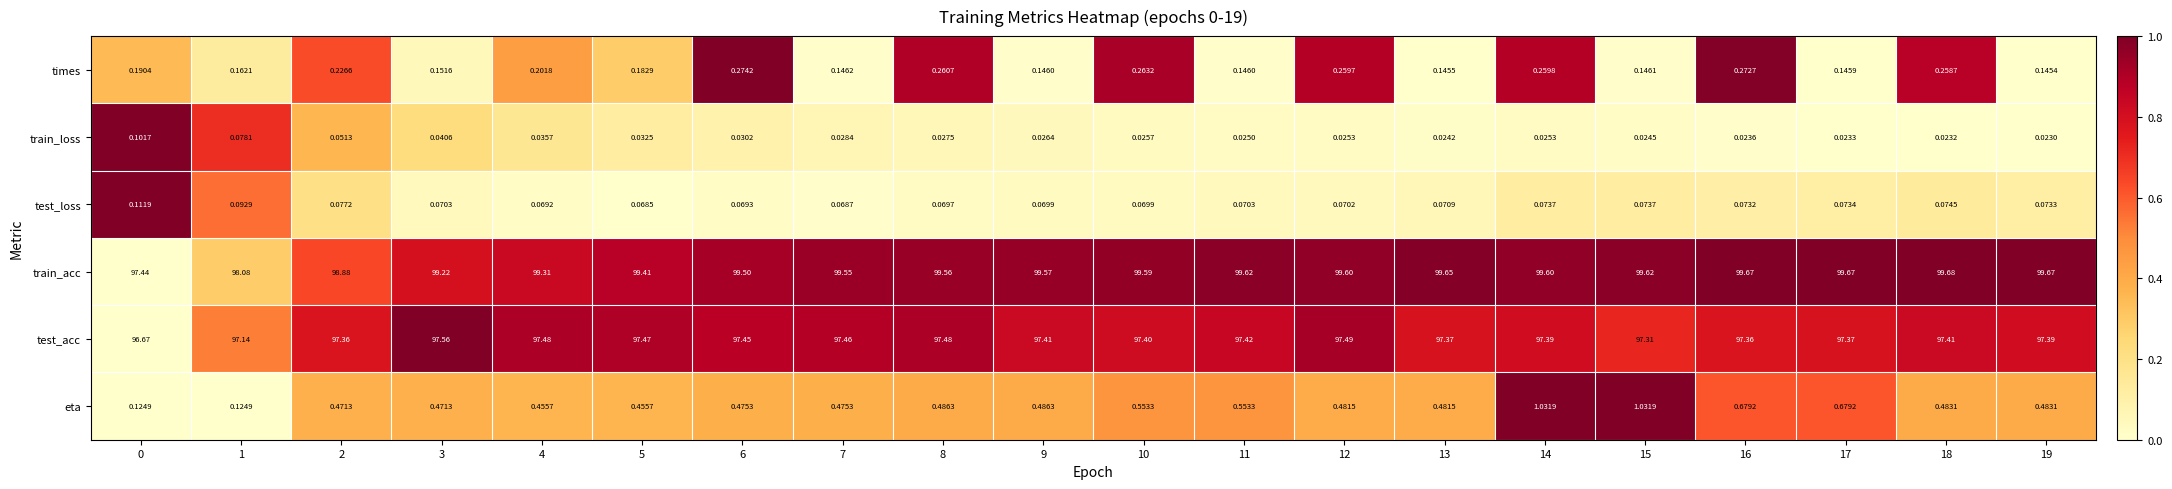

What is the maximum value shown in the chart?

99.7